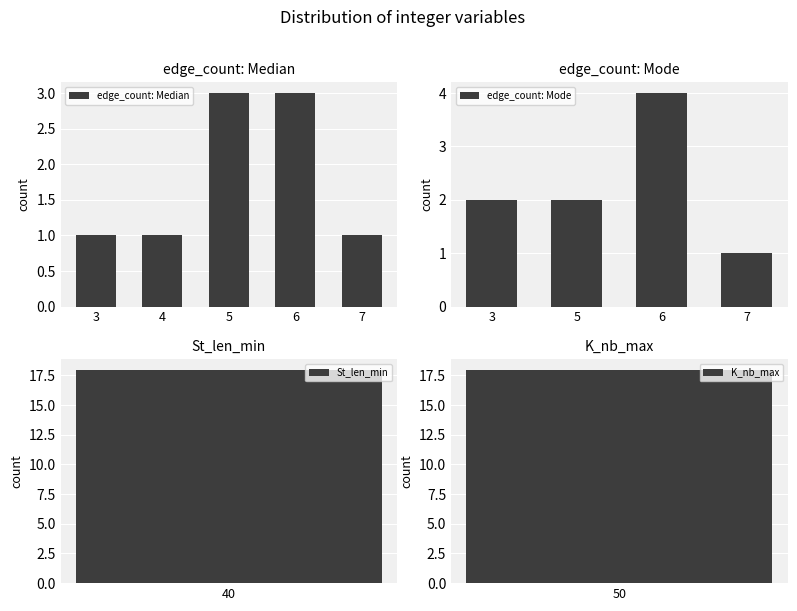

How many bars are there in each group?

4